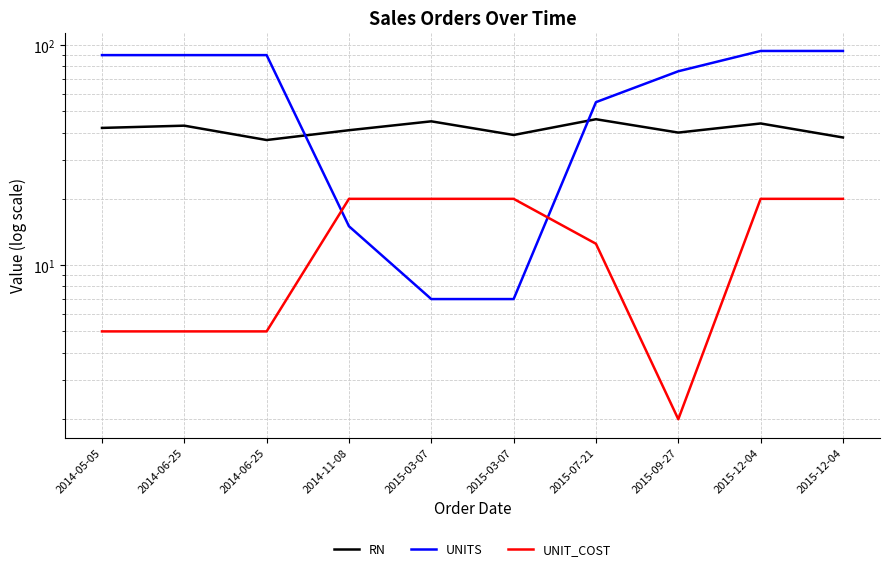

What is the label of the 6th point from the right?

2015-03-07